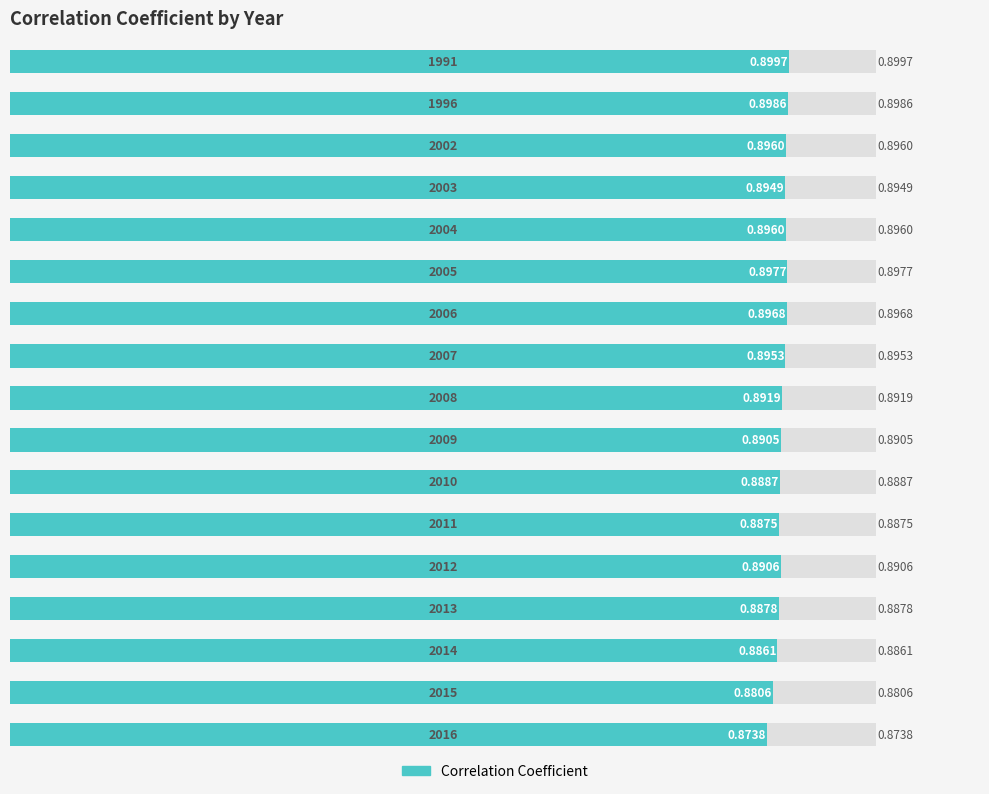

Count the values in the range 0 to 1.

17